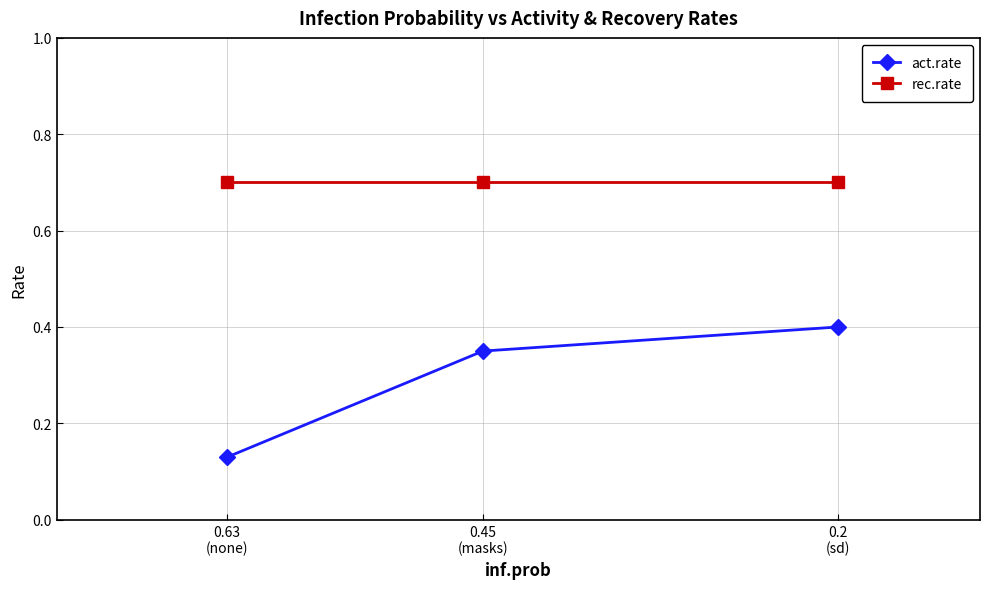

How many act.rate values are between 0 and 1?

3